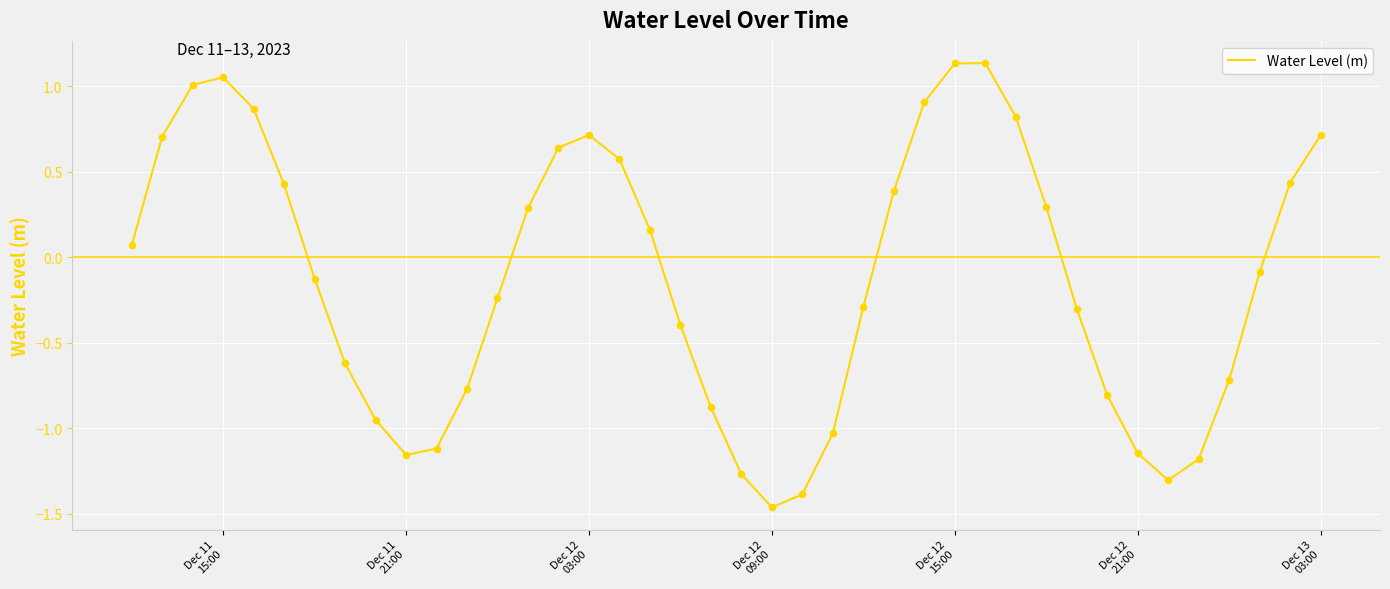

What is the difference between the maximum and minimum values?

2.6